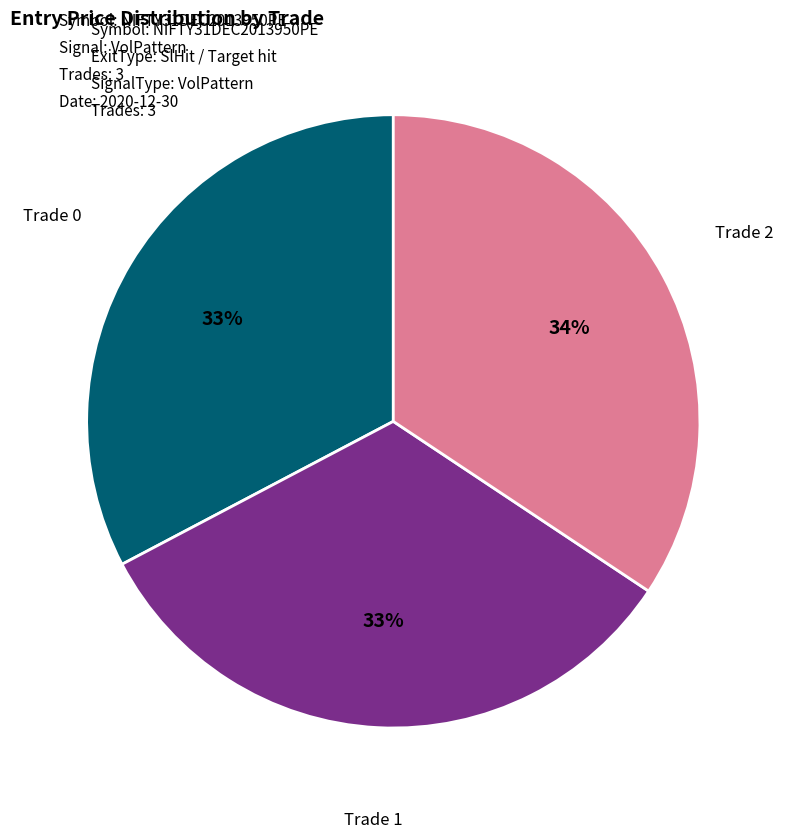

How many slices are in this pie chart?

3